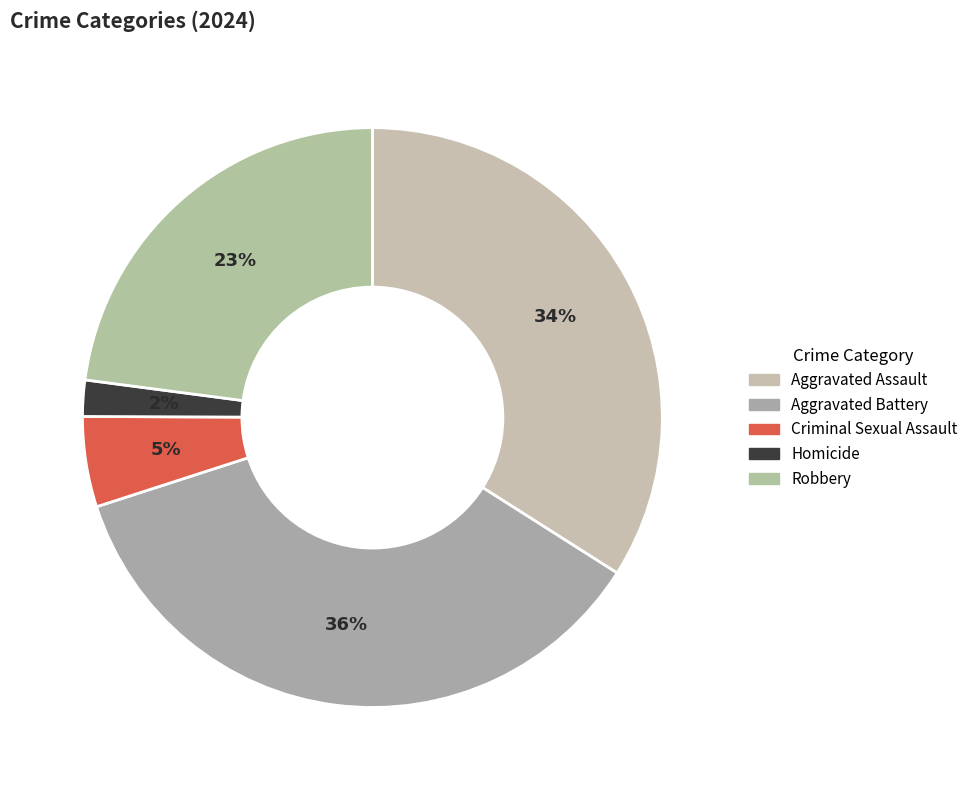

Which slice is the largest?

Aggravated Battery